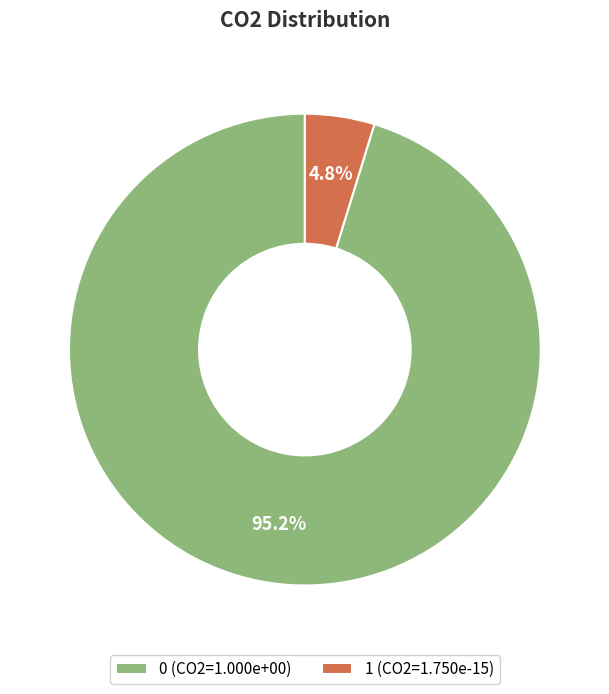

Rank the categories by value from highest to lowest.

0, 1